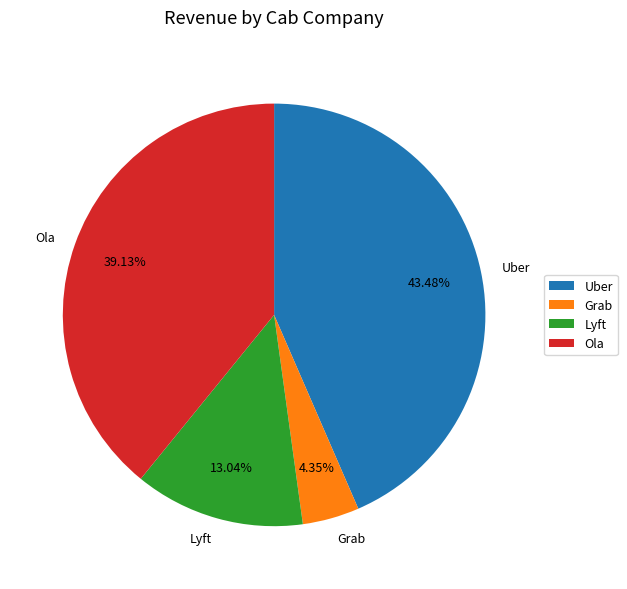

Is it true that Grab is 4% of the pie?

True